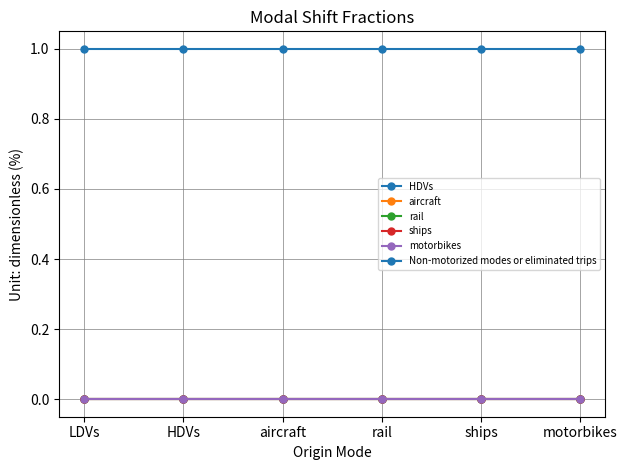

Does the chart have visible grid lines?

Yes